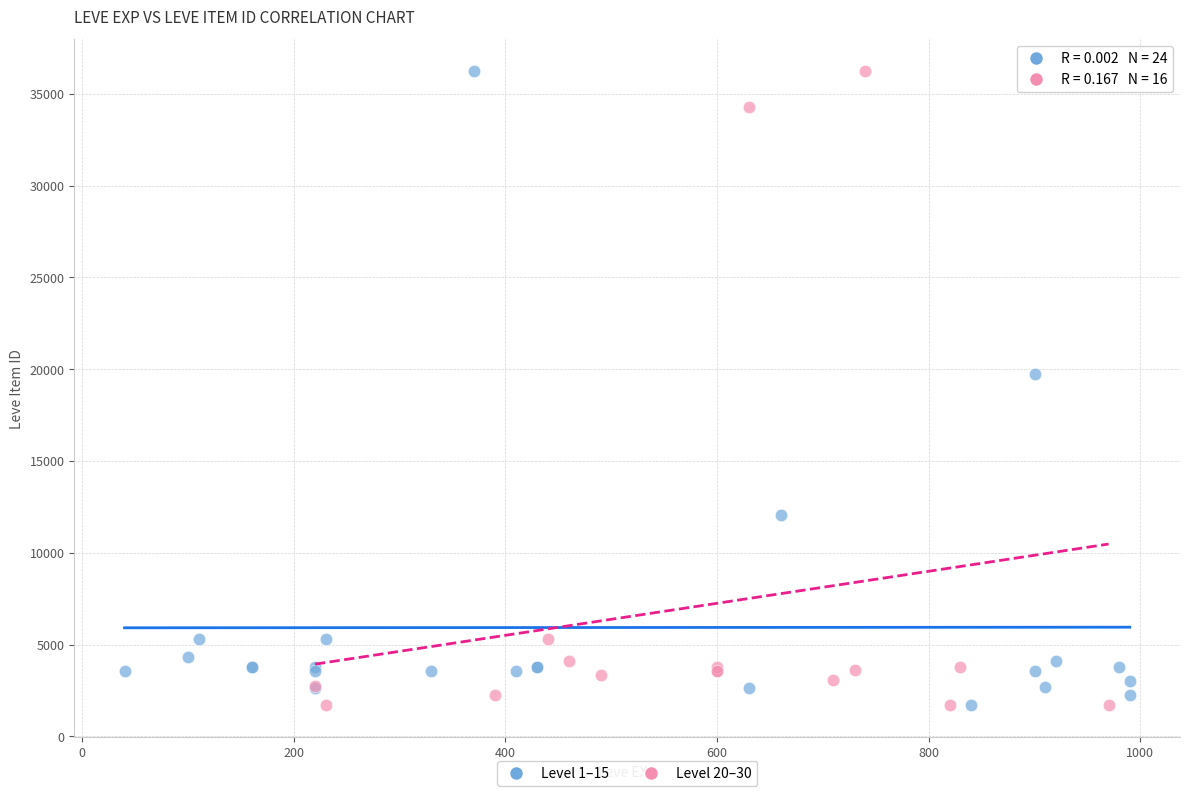

What are all the series names shown in the legend?

Level 1–15, Level 20–30